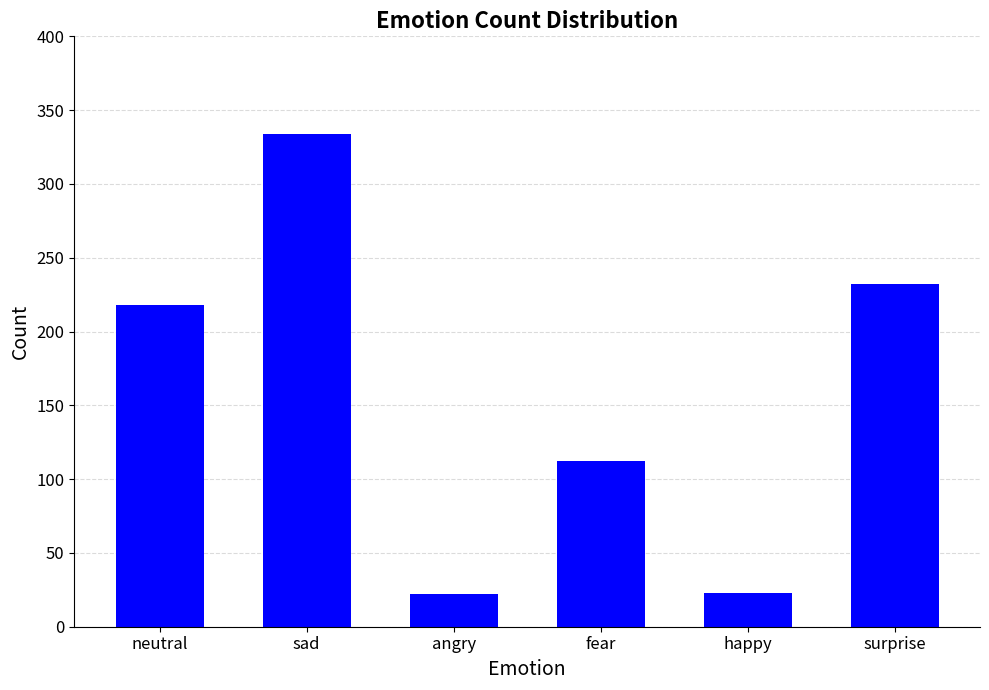

The chart shows a value of 112 at fear. True or false?

True